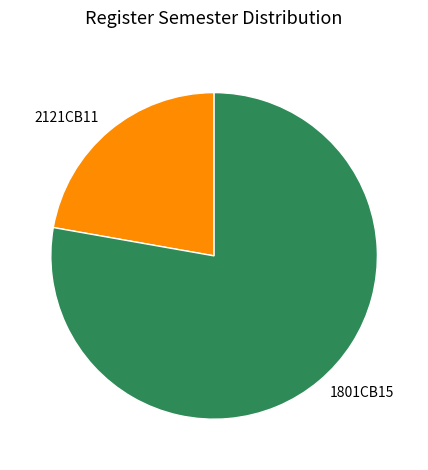

Rank the categories by value from highest to lowest.

1801CB15, 2121CB11